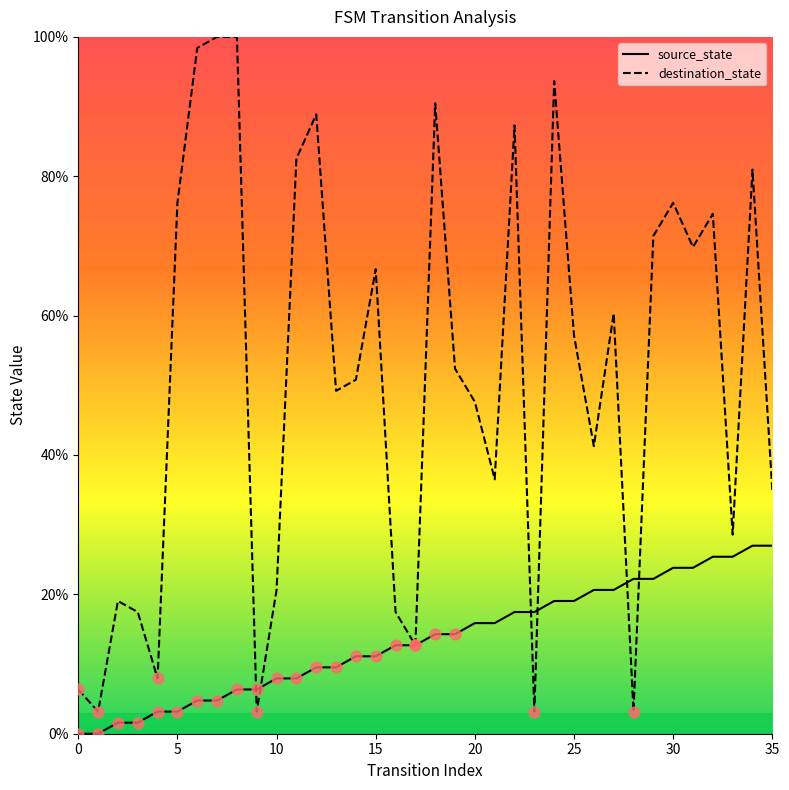

Which series reaches the maximum Y coordinate?

destination_state